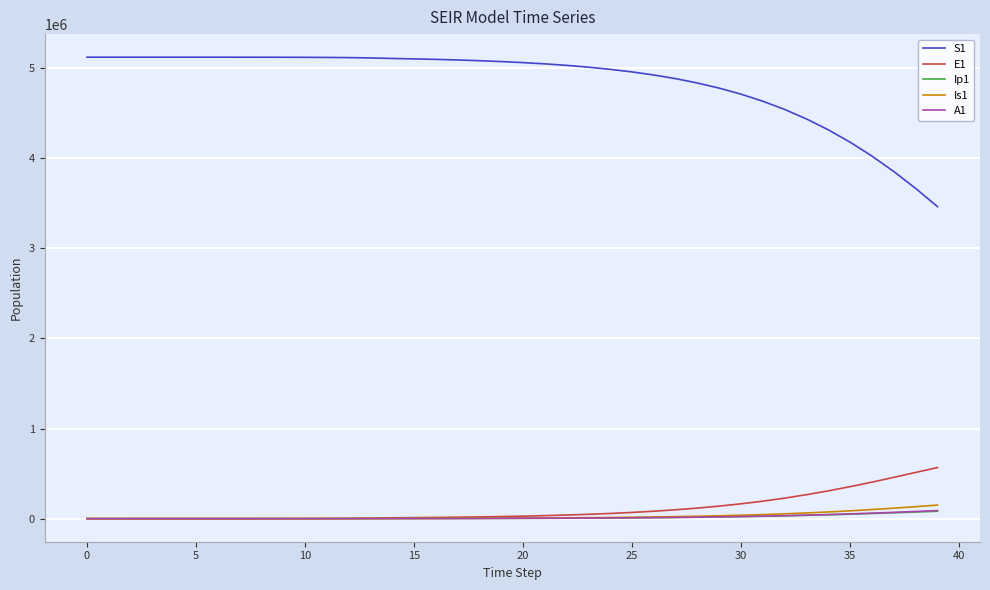

Which series has the largest range (max minus min)?

S1